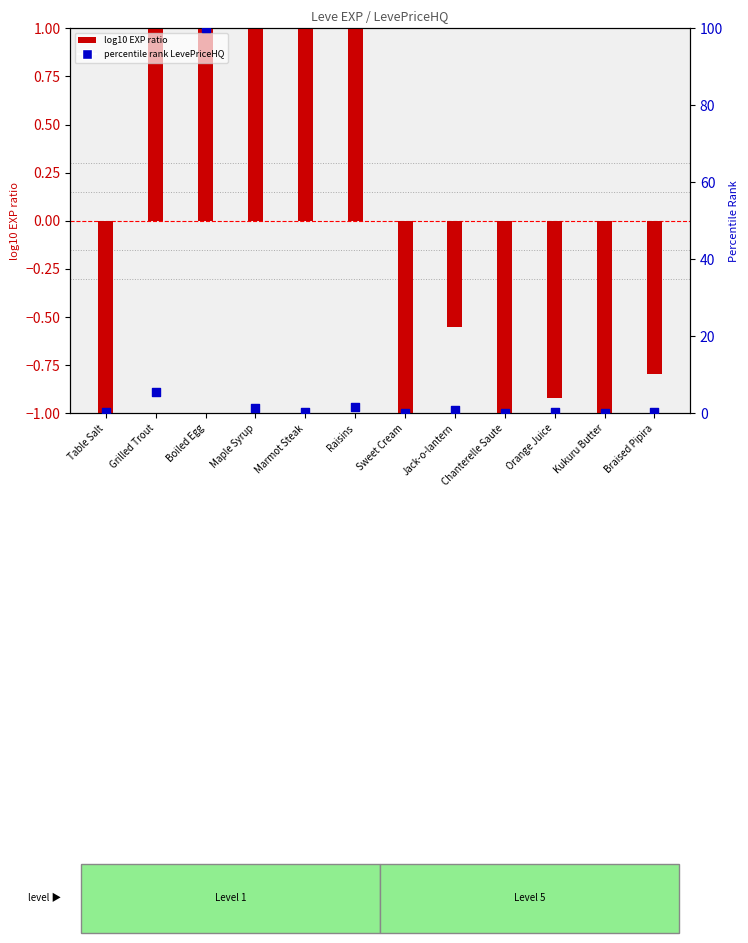

What is the total value across all series at Grilled Trout?

6.8